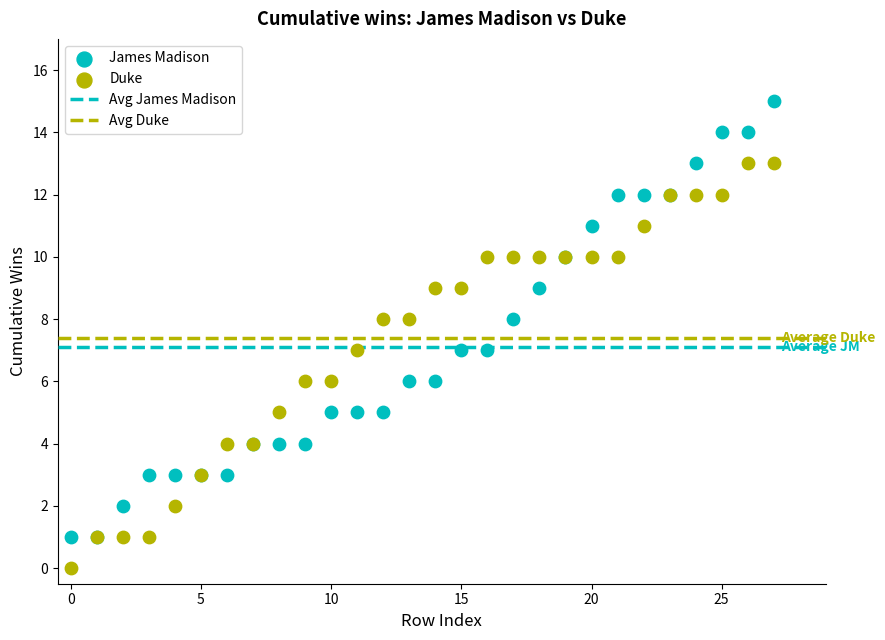

Which series has the widest spread of Y values?

James Madison